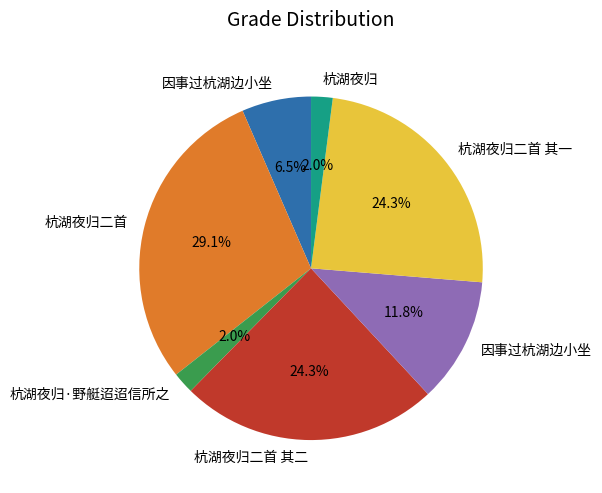

Does any single category account for the majority?

No